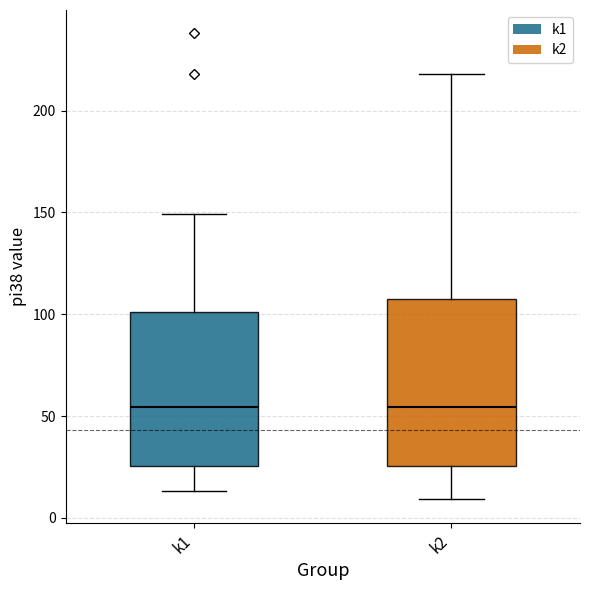

Reading left to right, read every box against the y-axis: the position of its median line, the range the box covers, and the ends of its whiskers. The values are not printed on the chart, so give them approximately, as read against the axis.

k1: median 55, box 25 to 100, whiskers 15 to 150
k2: median 55, box 25 to 110, whiskers 10 to 220